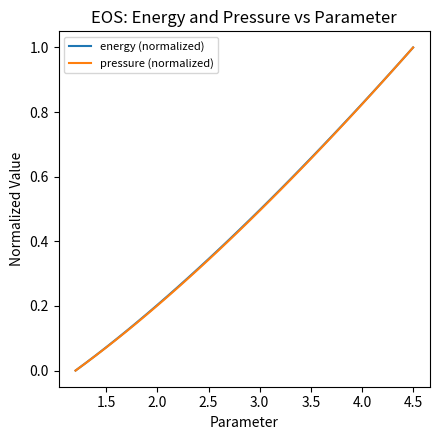

List the series in order of their overall mean, highest first.

energy (normalized), pressure (normalized)